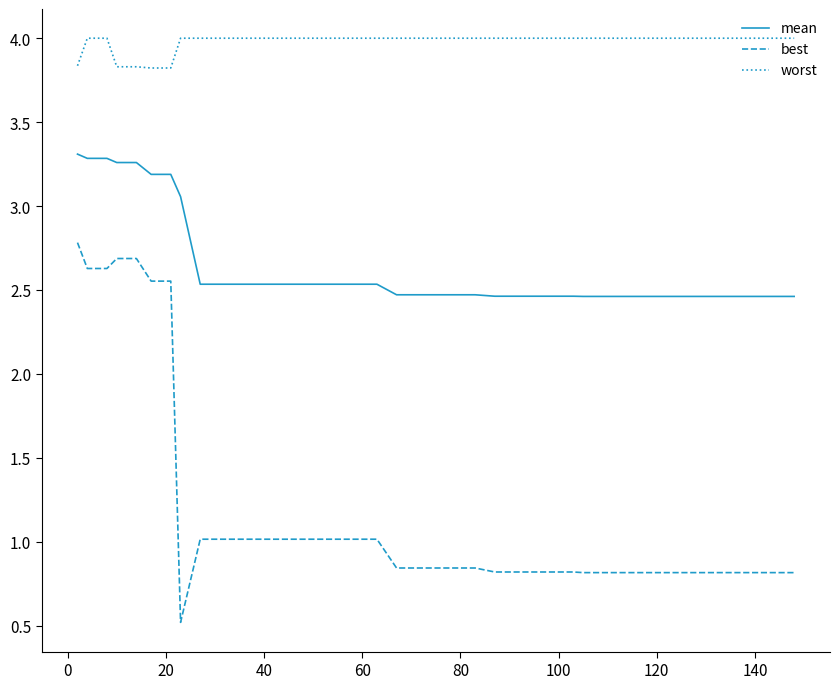

What is the minimum value shown in the chart?

0.5